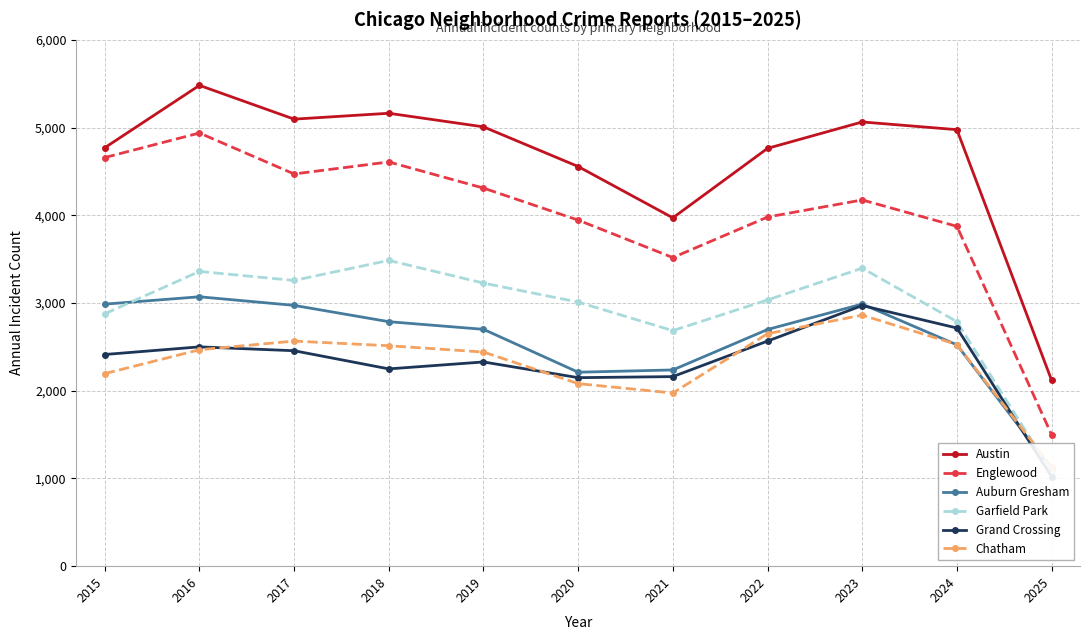

Between 2021 and 2017, which is larger?

2017